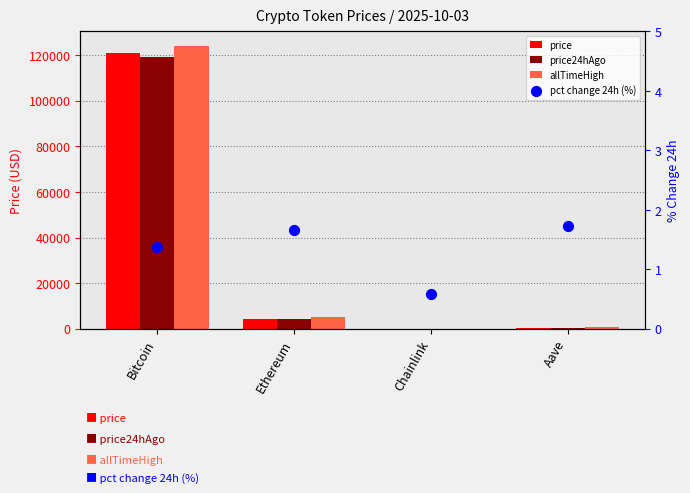

Which series has the widest spread of Y values?

allTimeHigh